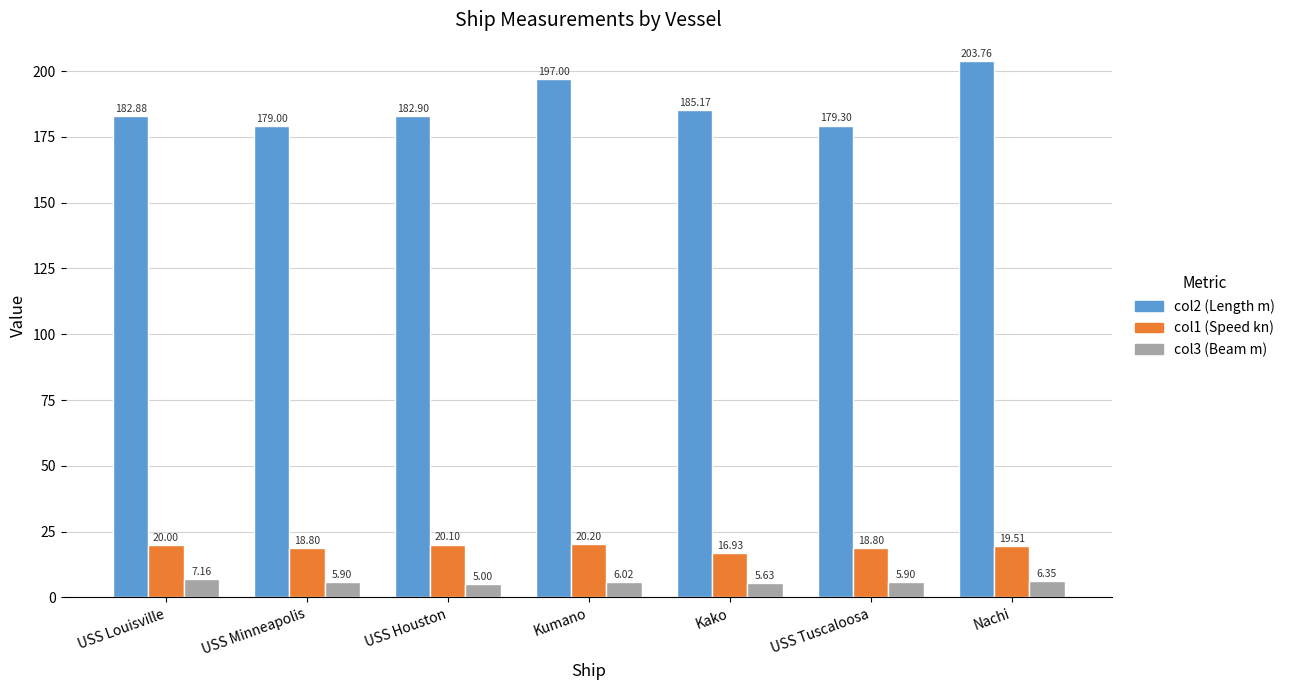

Which series has the largest total across all categories?

col2 (Length m)